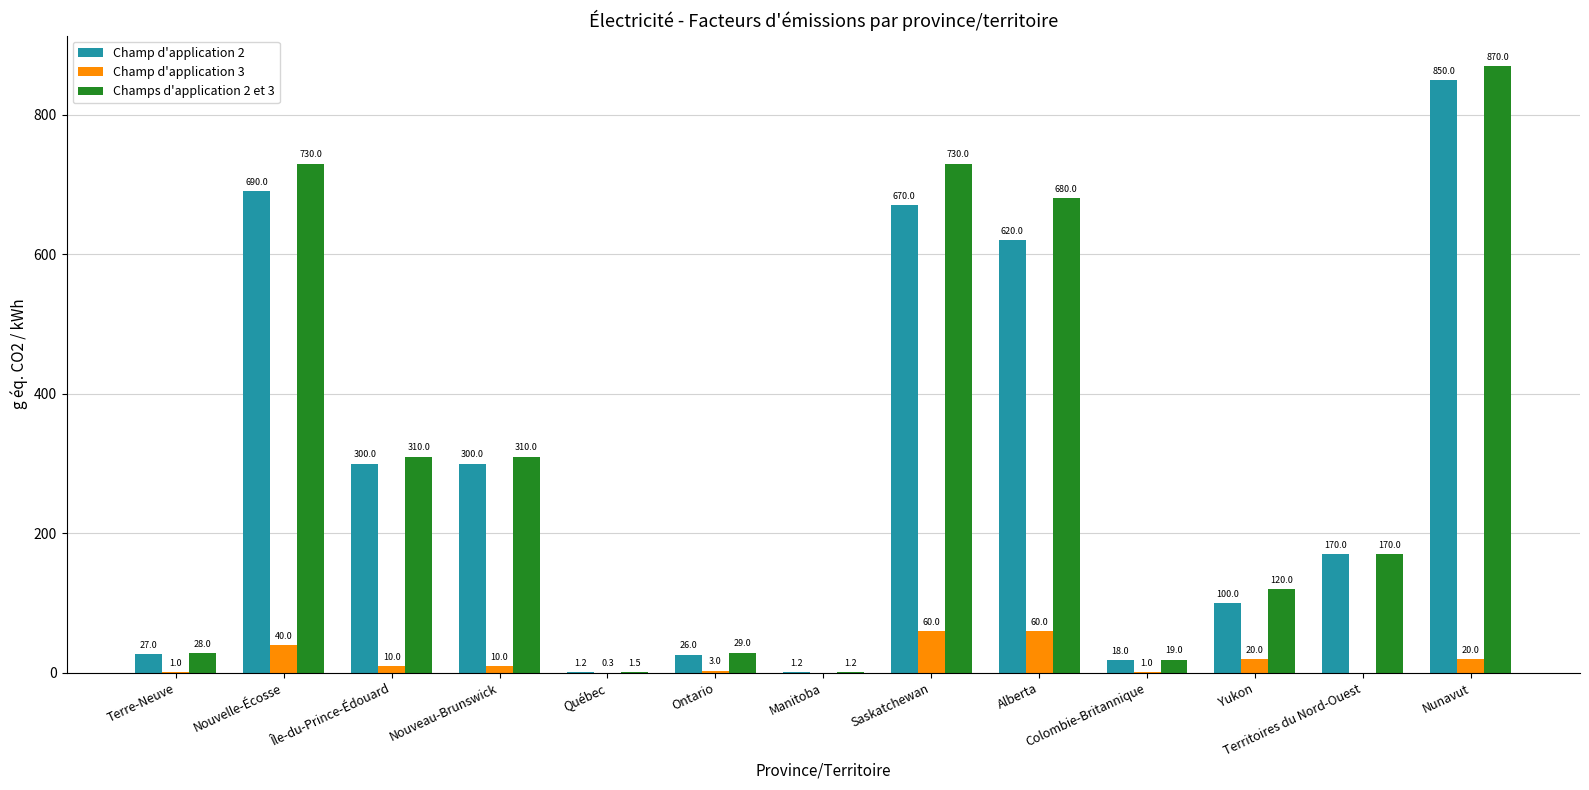

What is the sum of all Champ d'application 2 values?

3773.4